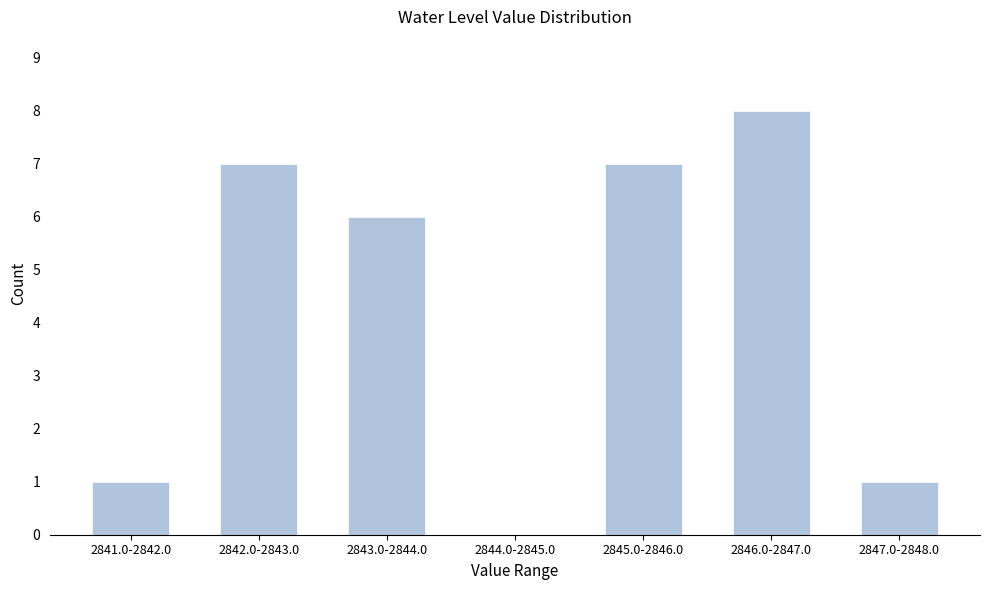

Reading left to right, what are all the values shown in this chart?

2841.0-2842.0=1	2842.0-2843.0=7	2843.0-2844.0=6	2844.0-2845.0=0	2845.0-2846.0=7	2846.0-2847.0=8	2847.0-2848.0=1